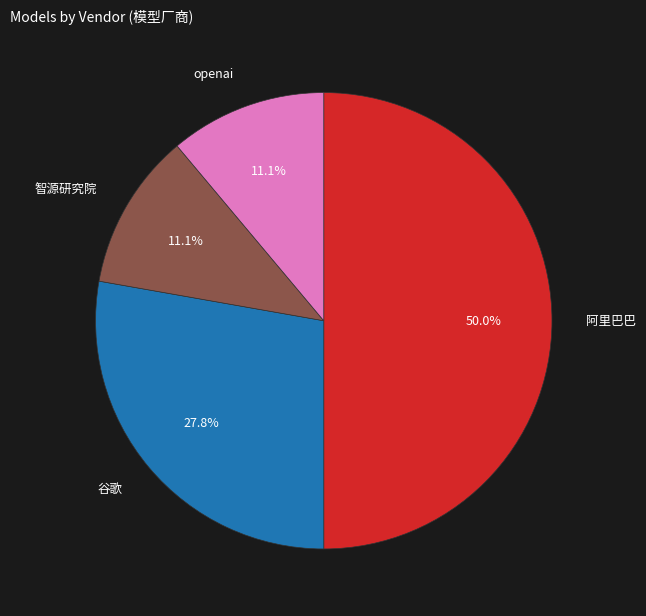

Does openai represent more than half of the total?

No